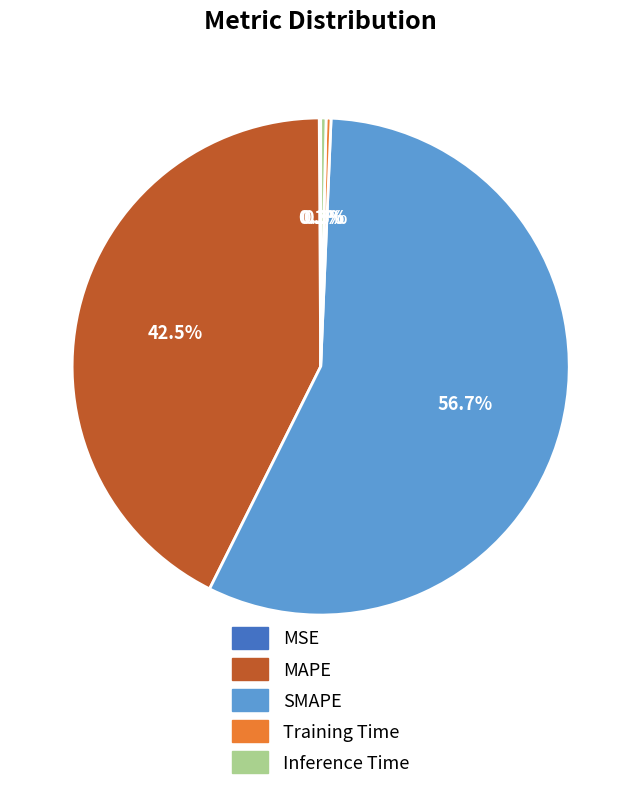

Which slice is the largest?

SMAPE